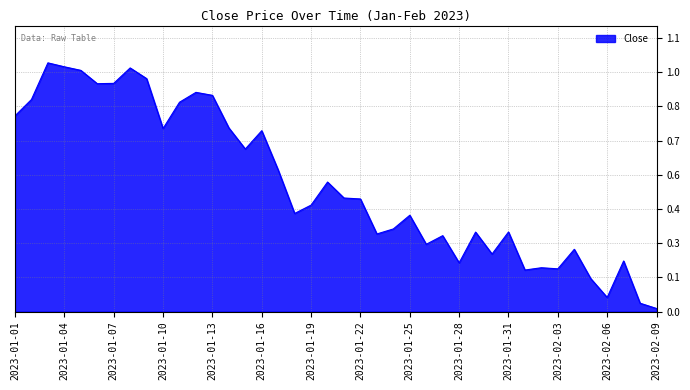

What is the maximum value shown in the chart?

1.0